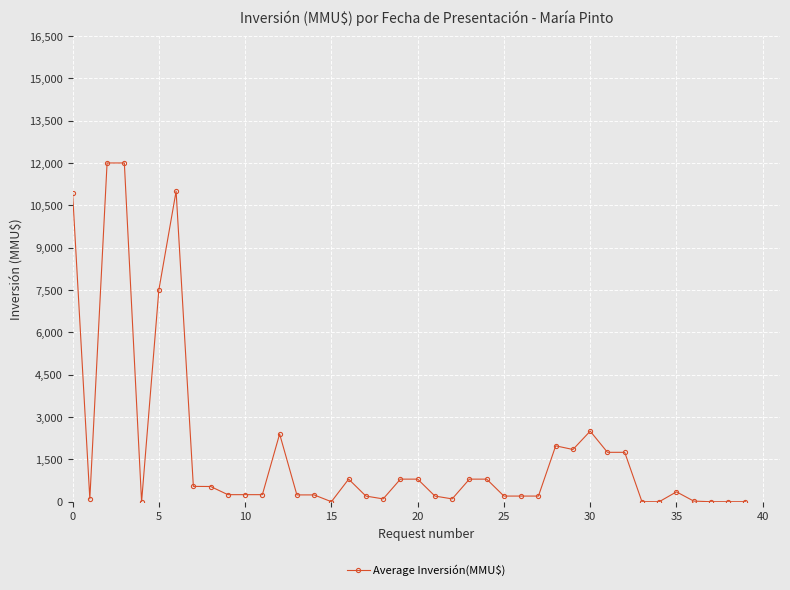

True or false: there are more than 1 points higher than both neighbors.

True